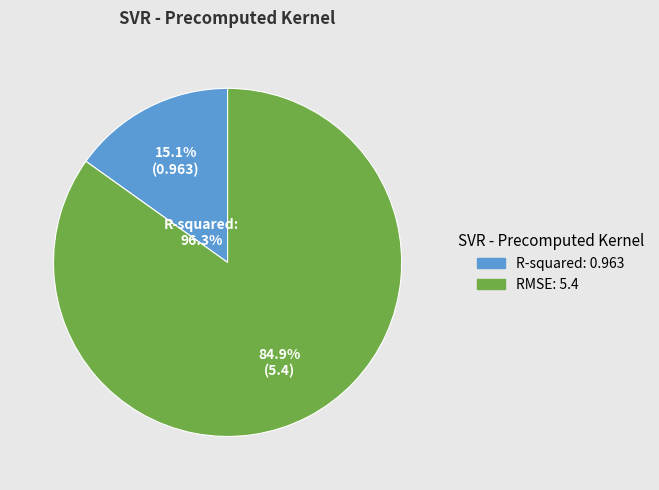

What is the majority slice?

RMSE